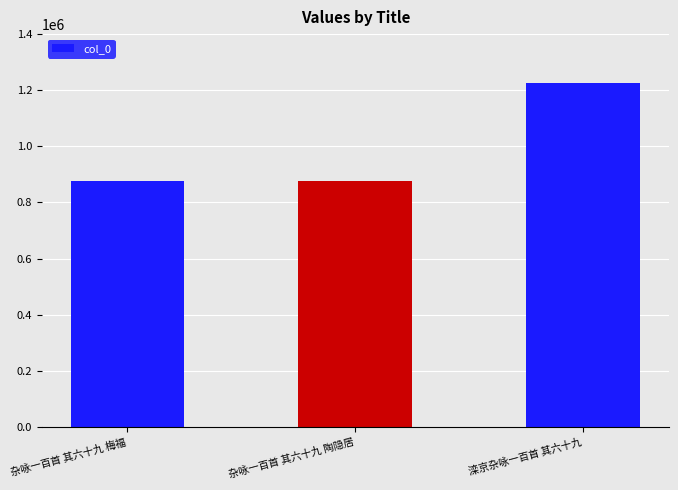

What is the average value?

992076